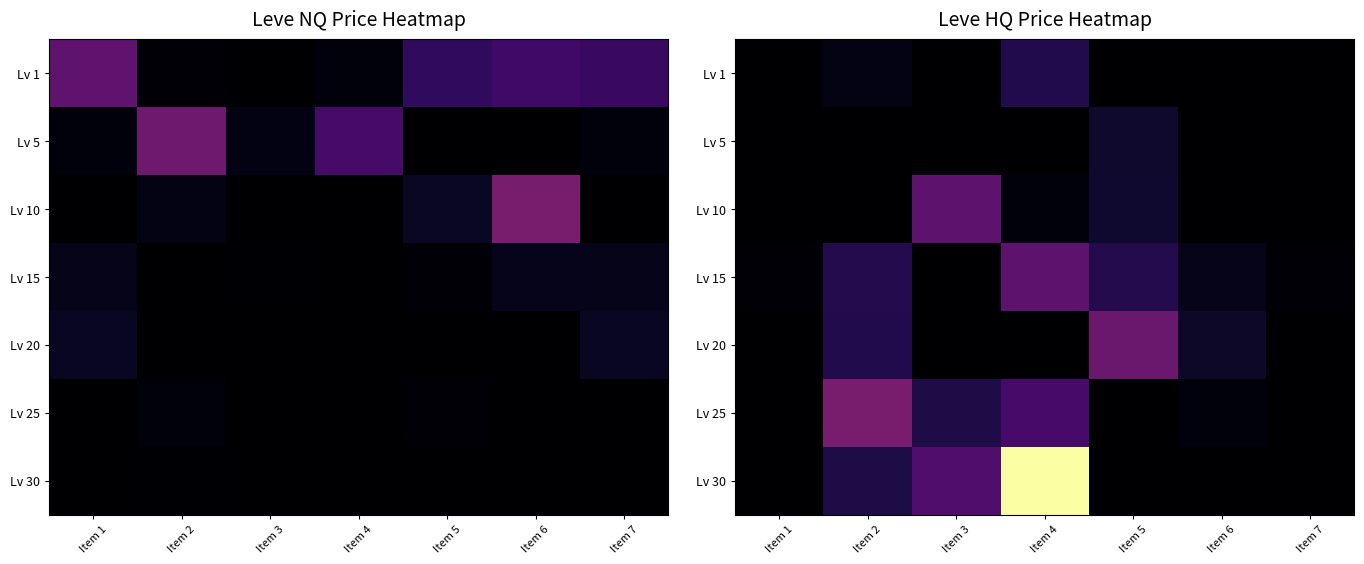

What is the total value across all series at Item 3?

93823